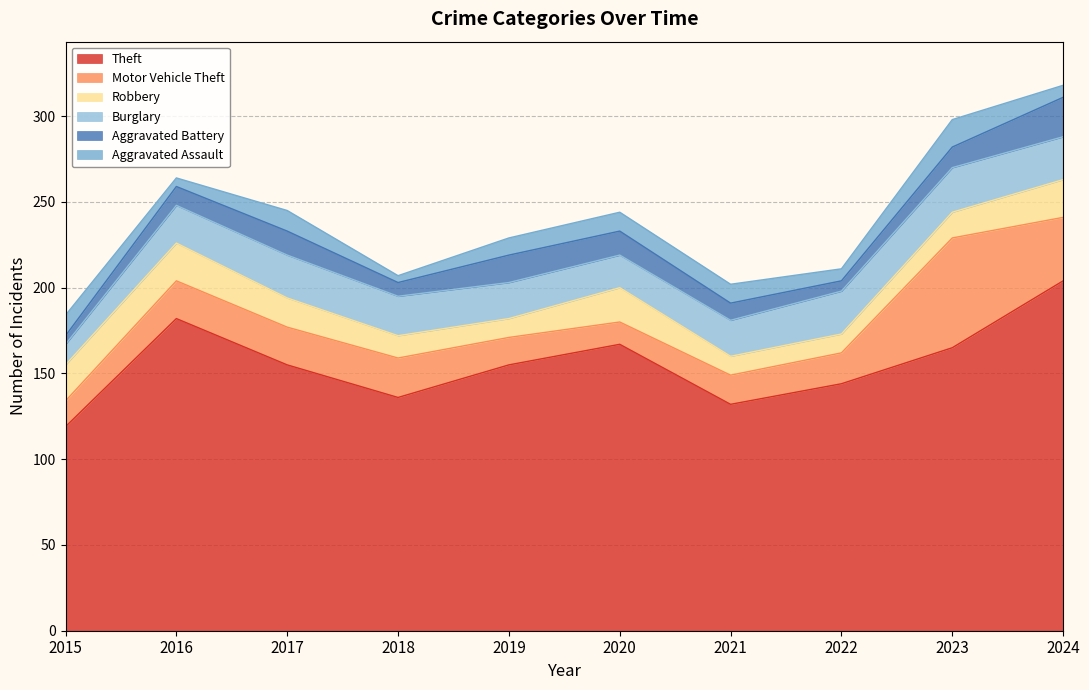

How many categories are shown in the chart?

10